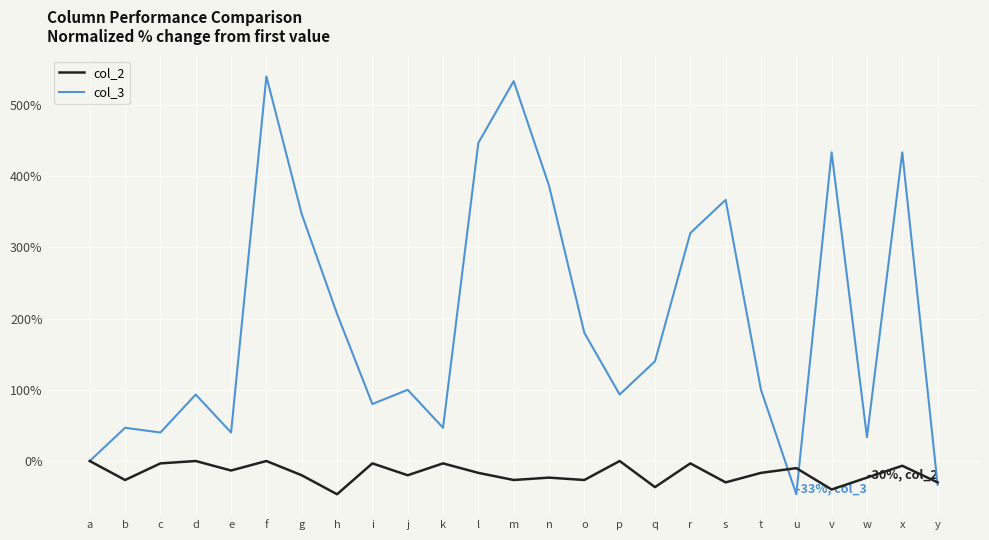

Reading left to right, what are all the values shown in this chart?

col_2: a=0.0	b=-26.7	c=-3.3	d=0.0	e=-13.3	f=0.0	g=-20.0	h=-46.7	i=-3.3	j=-20.0	k=-3.3	l=-16.7	m=-26.7	n=-23.3	o=-26.7	p=0.0	q=-36.7	r=-3.3	s=-30.0	t=-16.7	u=-10.0	v=-40.0	w=-23.3	x=-6.7	y=-30.0
col_3: a=0.0	b=46.7	c=40.0	d=93.3	e=40.0	f=540.0	g=346.7	h=206.7	i=80.0	j=100.0	k=46.7	l=446.7	m=533.3	n=386.7	o=180.0	p=93.3	q=140.0	r=320.0	s=366.7	t=100.0	u=-46.7	v=433.3	w=33.3	x=433.3	y=-33.3